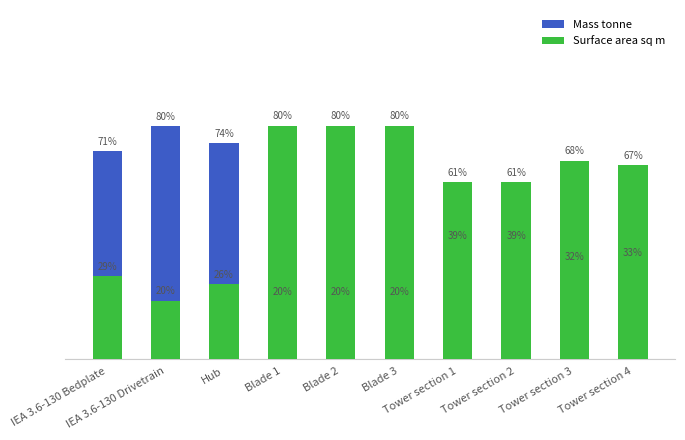

Reading right to left, what are all the values shown in this chart?

Mass tonne: Tower section 4=33.3	Tower section 3=31.8	Tower section 2=39.2	Tower section 1=39.2	Blade 3=19.8	Blade 2=19.8	Blade 1=19.8	Hub=74.2	IEA 3.6-130 Drivetrain=80.0	IEA 3.6-130 Bedplate=71.4
Surface area sq m: Tower section 4=66.7	Tower section 3=68.2	Tower section 2=60.8	Tower section 1=60.8	Blade 3=80.2	Blade 2=80.2	Blade 1=80.2	Hub=25.8	IEA 3.6-130 Drivetrain=20.0	IEA 3.6-130 Bedplate=28.6